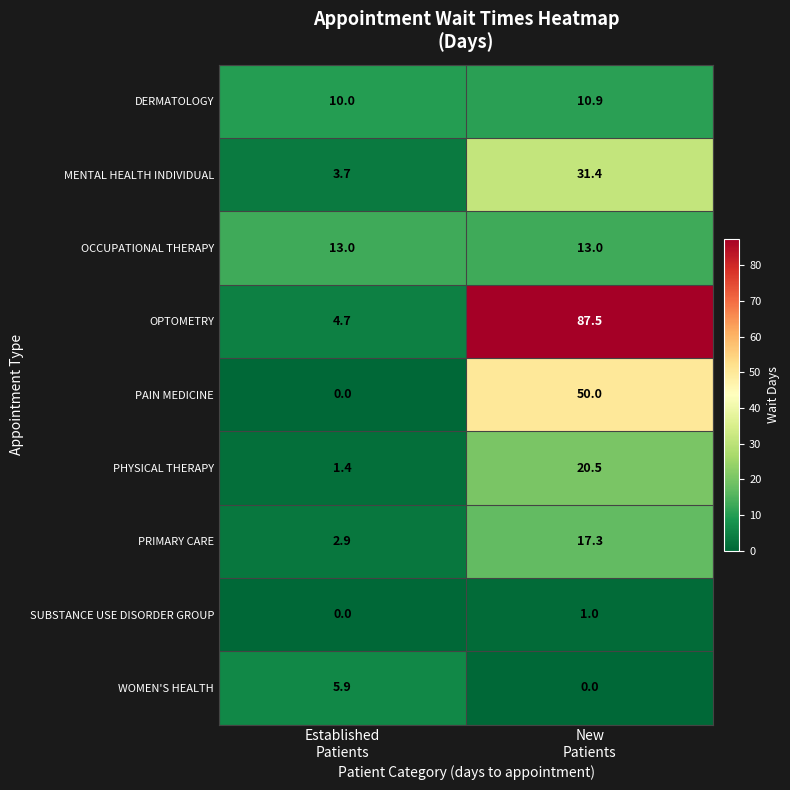

What is the sum of all SUBSTANCE USE DISORDER GROUP values?

1.0